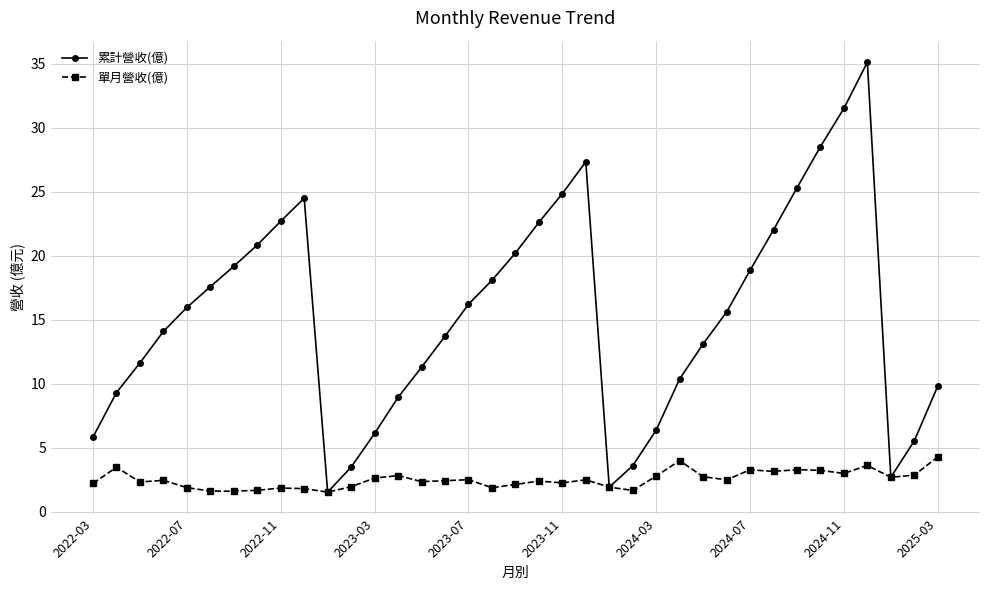

What is the value of the 累計營收(億) point at the 4th from the left?

14.1